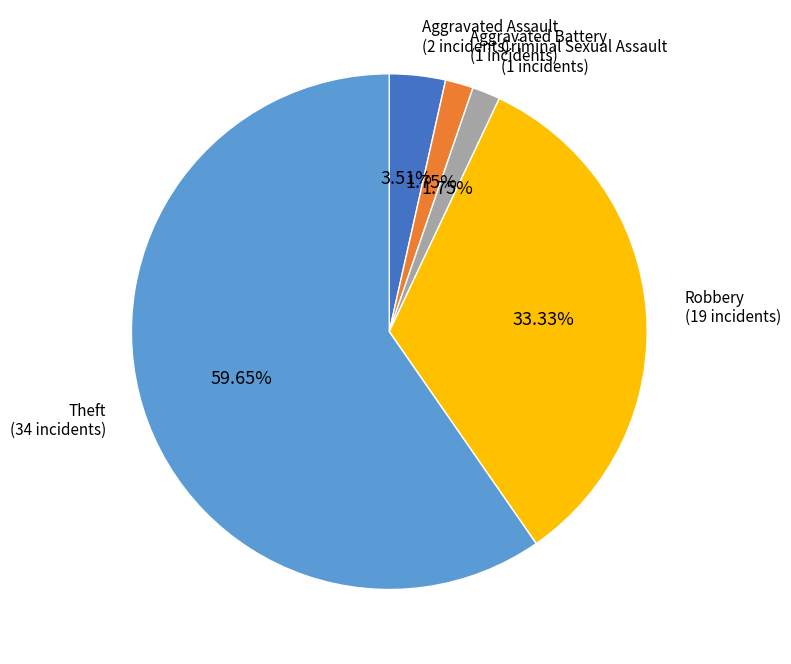

What percentage is NOT represented by Criminal Sexual Assault?

98.2%